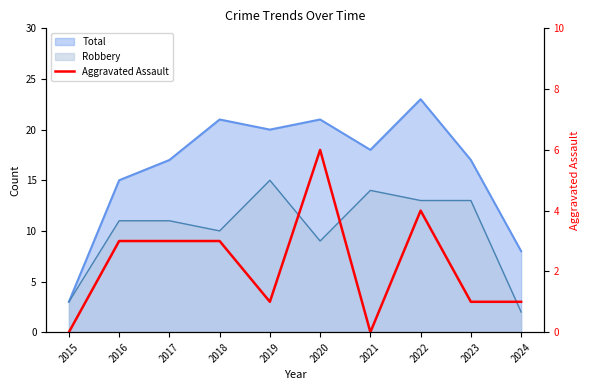

What is the sum of all values?

22